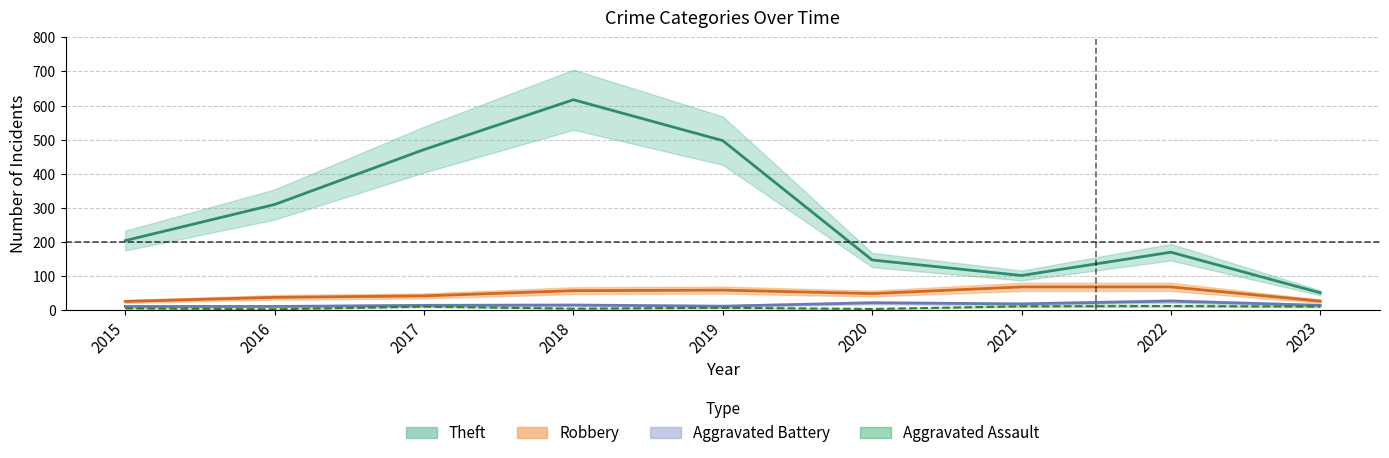

What is the minimum value shown in the chart?

2.5